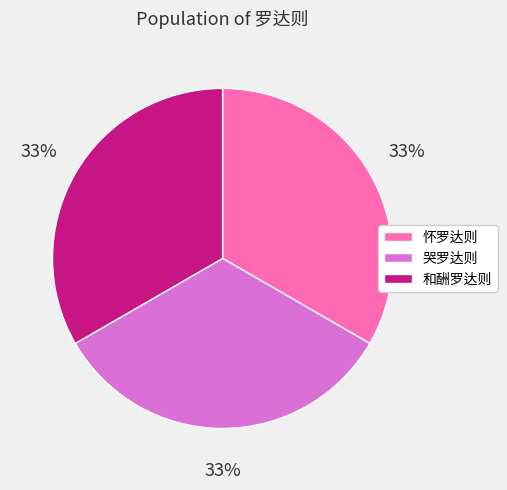

Approximately how many times larger is the value at 和酬罗达则 compared to 哭罗达则?

1.0